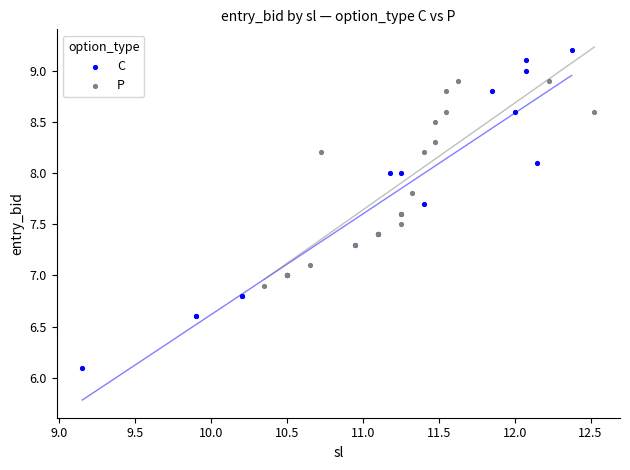

Which series has the largest Y range (max minus min)?

C